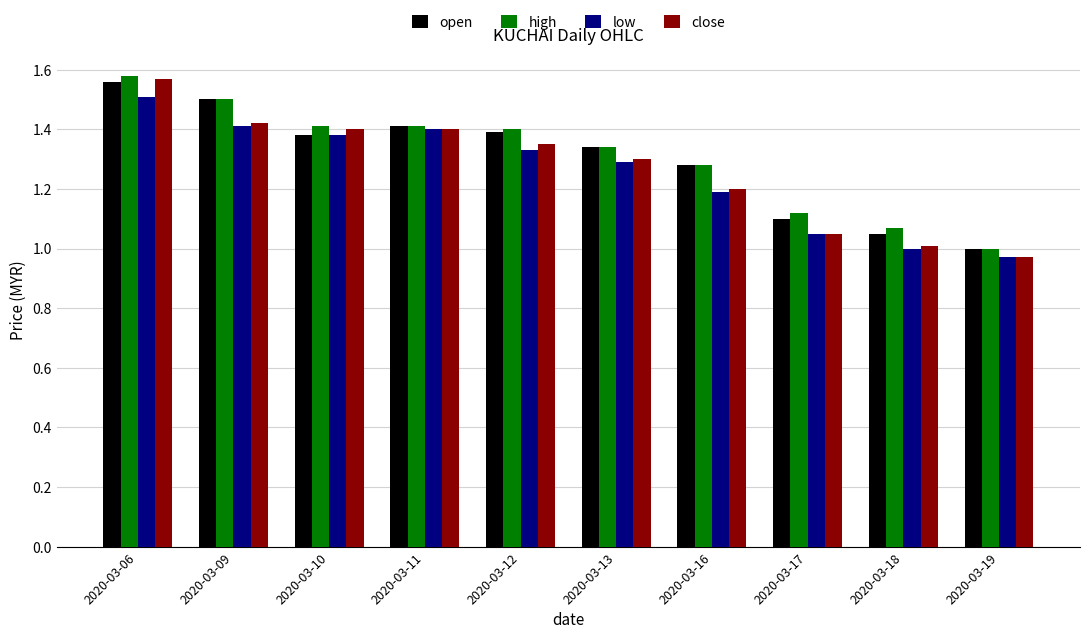

What is the sum of the high values at 2020-03-09 and 2020-03-17?

2.6